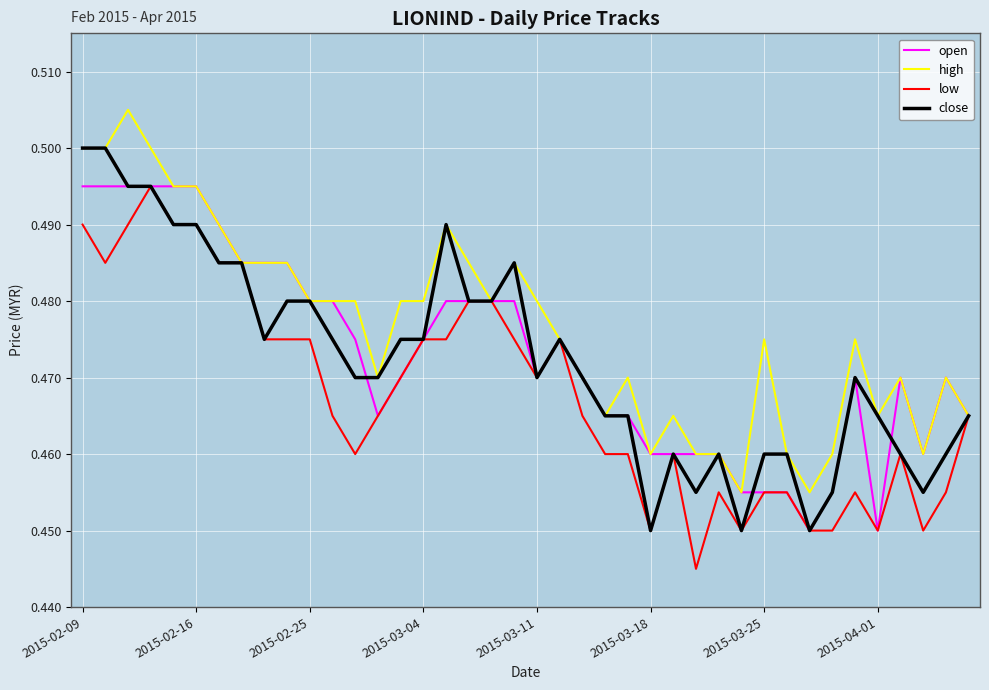

Which series has the largest total across all categories?

high